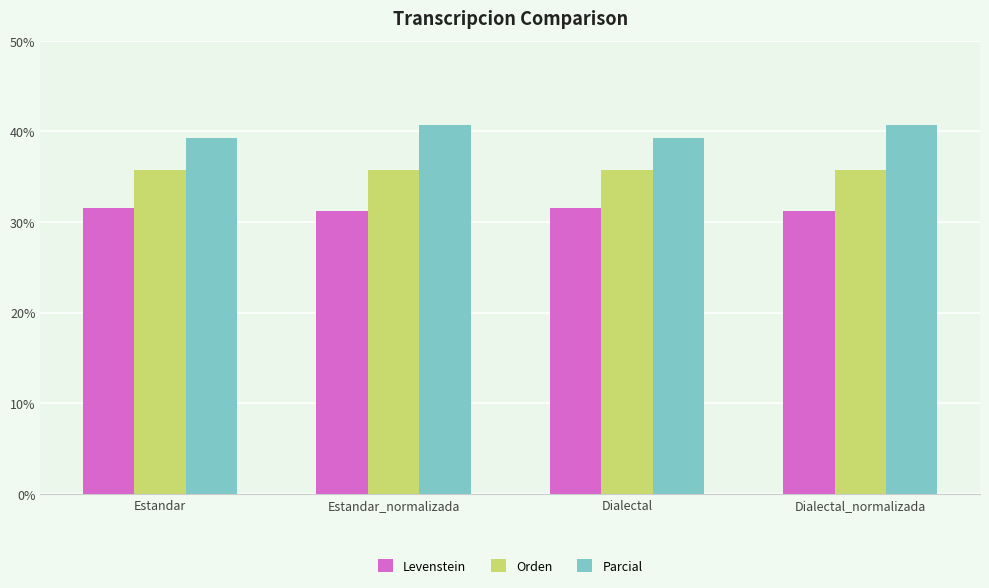

What value does the Orden series have at Estandar_normalizada?

35.7